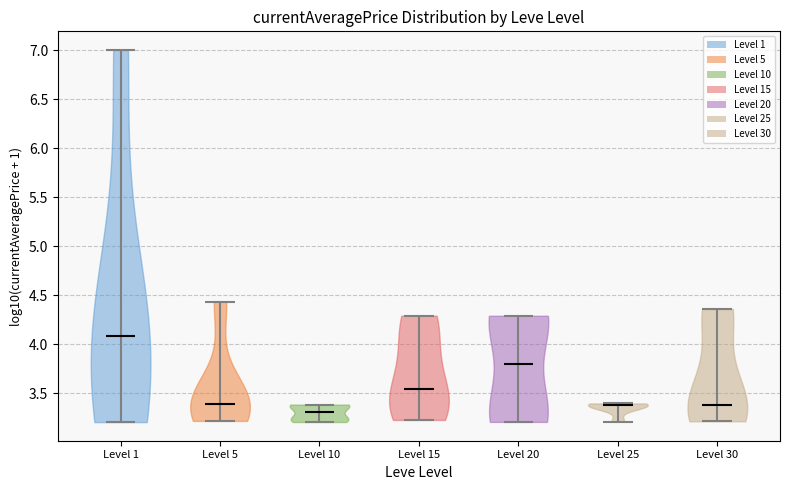

Which violin has the lowest median line?

Level 10